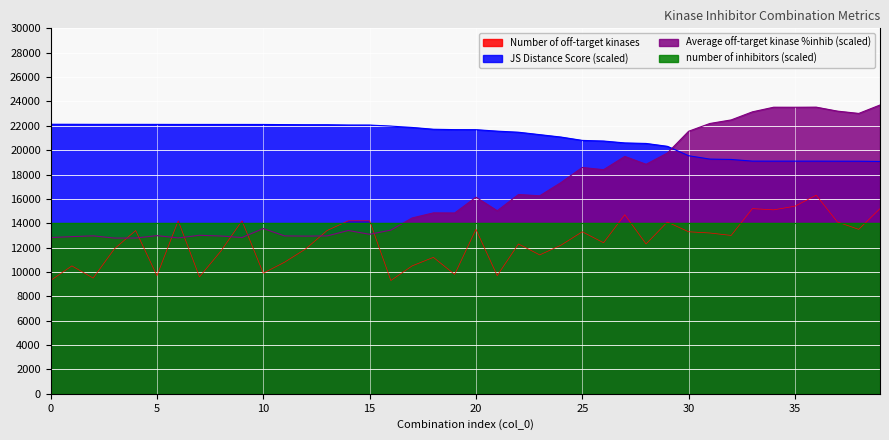

What is the value of the Number of off-target kinases point at the 29th from the left?

12300.0